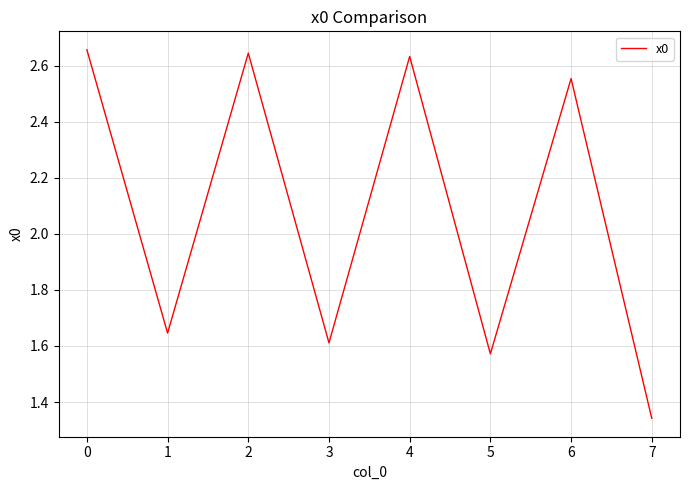

What is the ratio of the value at 3 to the value at 5?

1.0